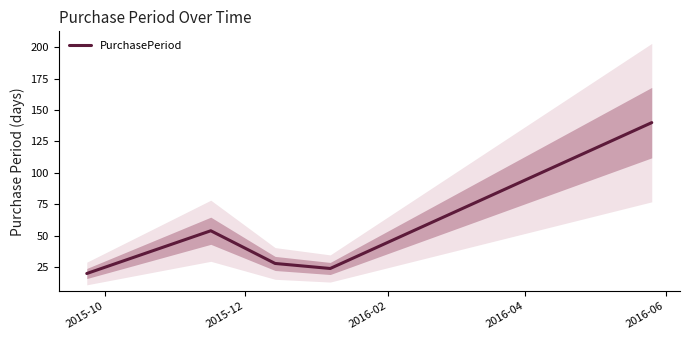

What is the sum of the values at 2015-12 and 2015-10?

74